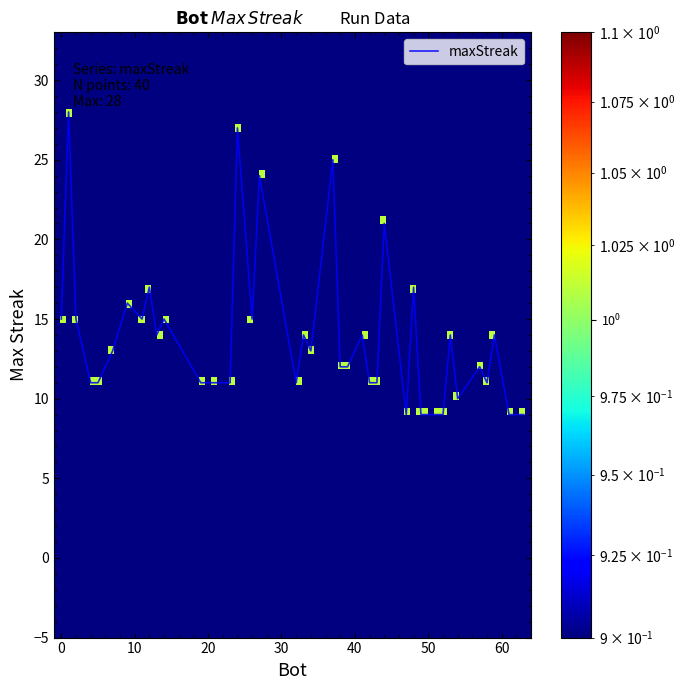

Count the number of categories in the chart.

40